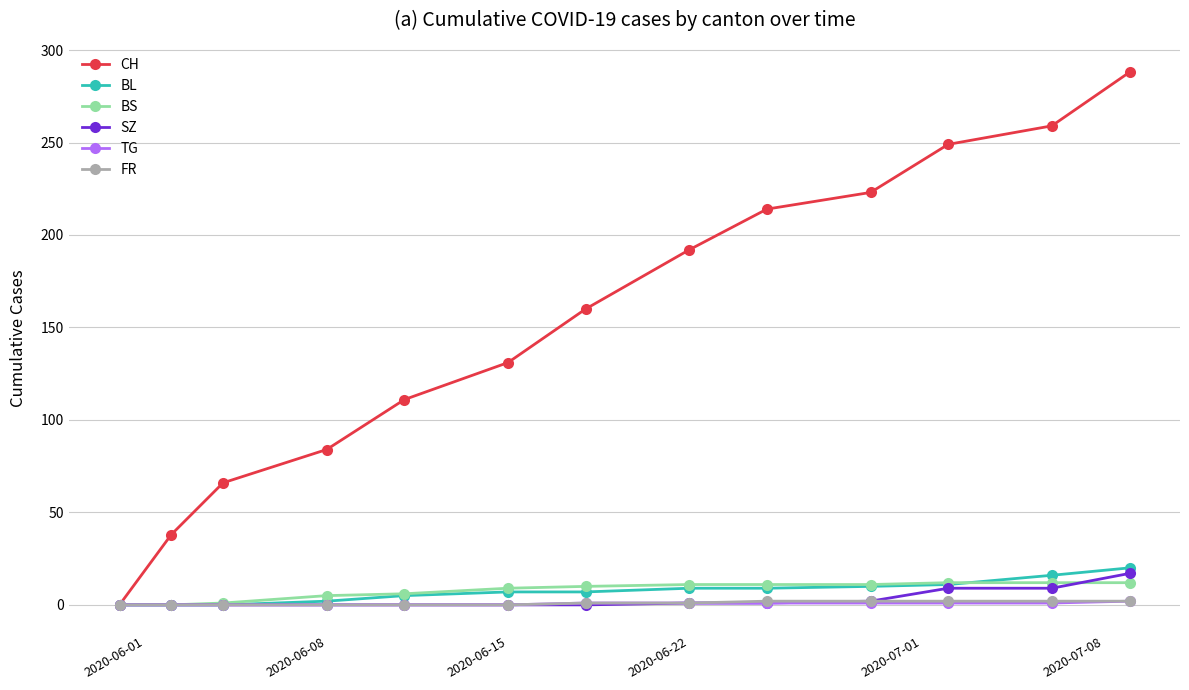

Which series has the largest range (max minus min)?

CH